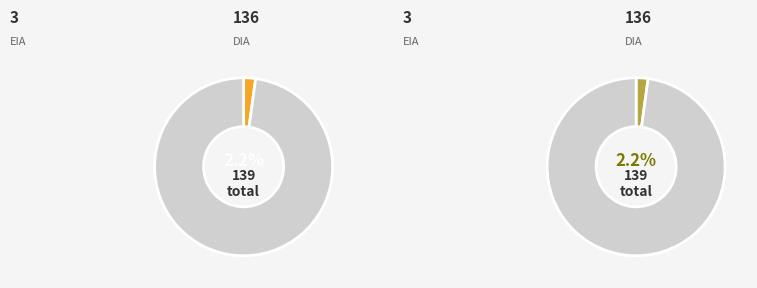

Which category has the biggest portion of the pie?

DIA